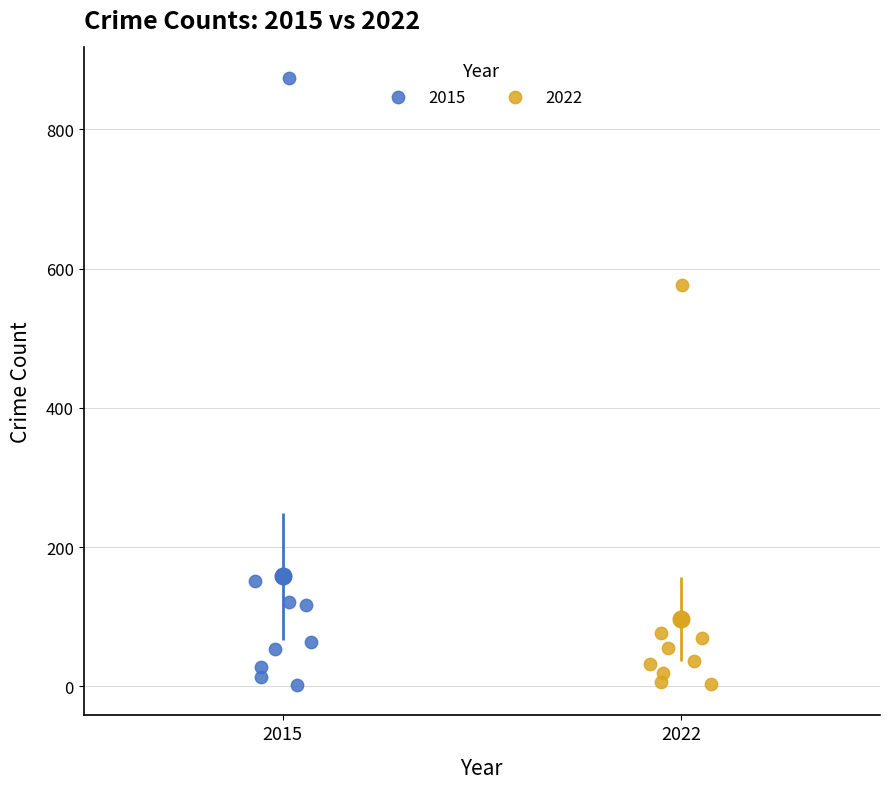

Which series has the largest Y range (max minus min)?

2015